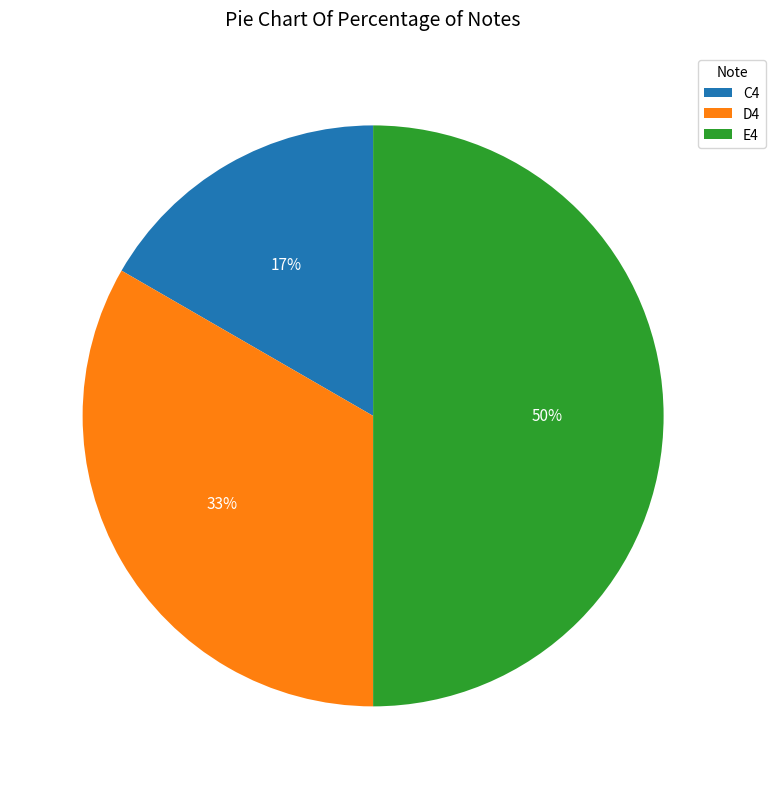

How many slices are in this pie chart?

3